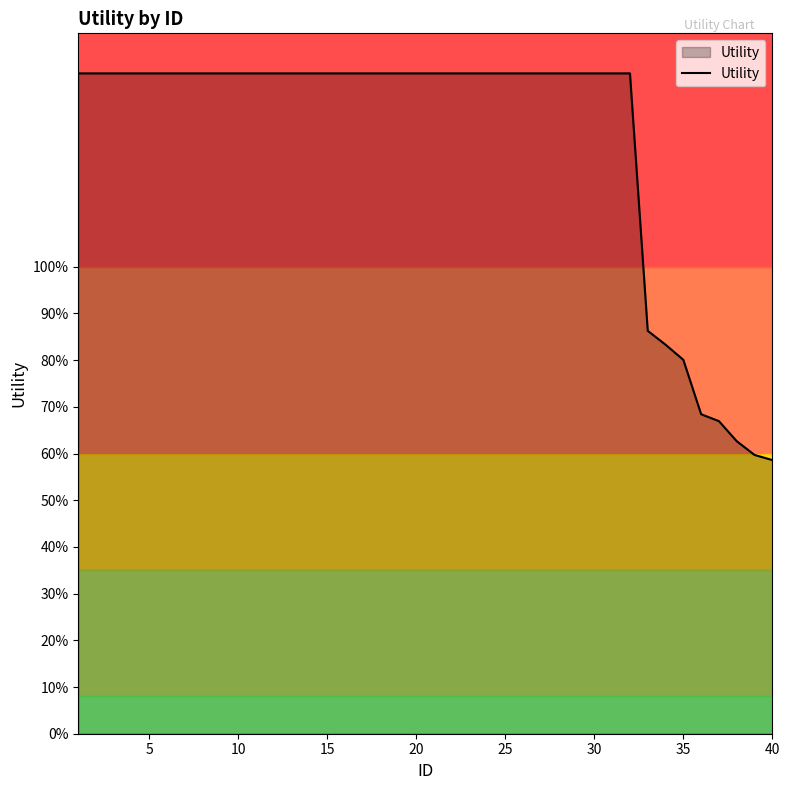

Does the chart display data point markers on the line(s)?

No